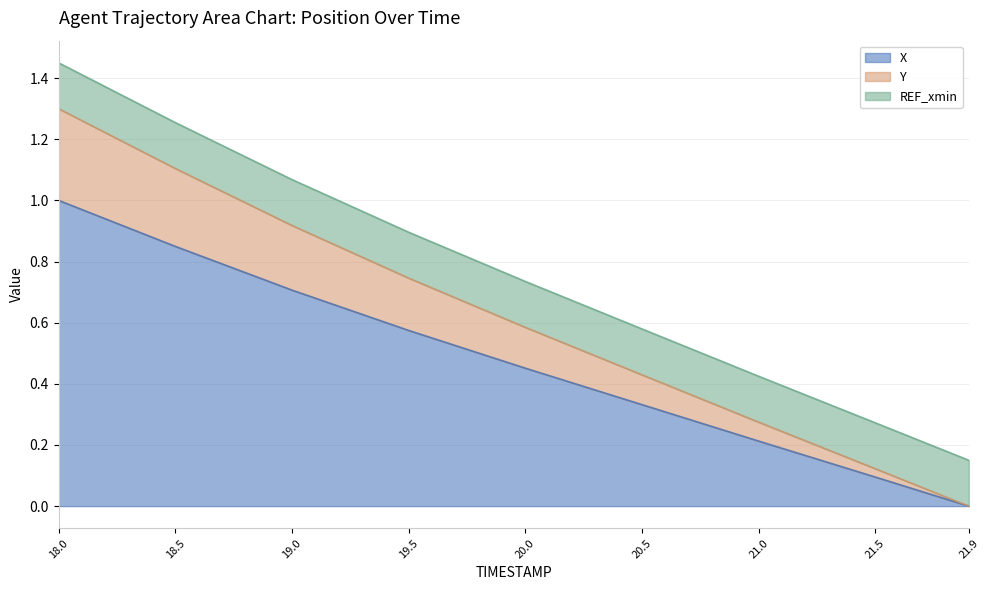

Reading left to right, list all the values displayed in this chart.

X: 1.0	0.8	0.7	0.6	0.5	0.3	0.2	0.1	0.0
Y: 1.3	1.1	0.9	0.7	0.6	0.4	0.3	0.1	0.0
TIMESTAMP: 1.4	1.3	1.1	0.9	0.7	0.6	0.4	0.3	0.1